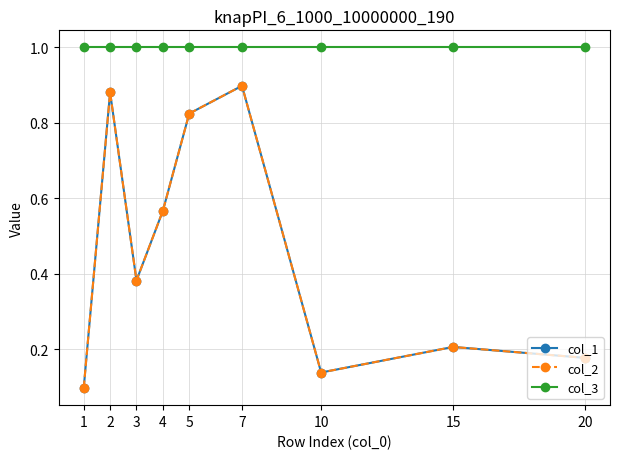

Between 10 and 7, which is larger?

7